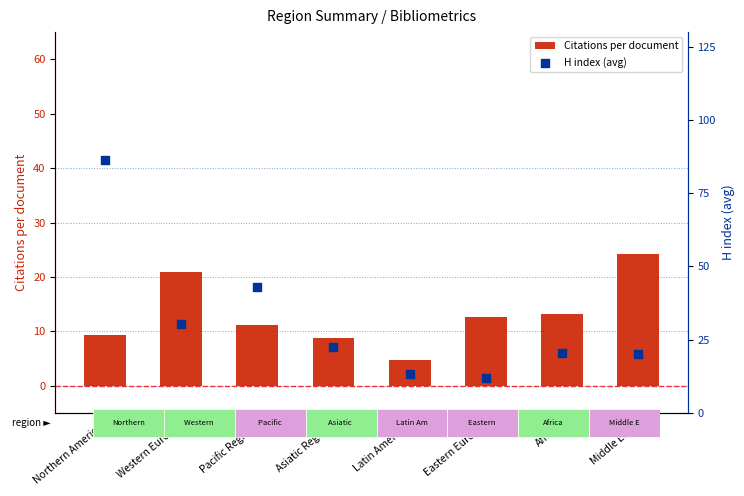

Which series has the largest Y range (max minus min)?

H index (avg)